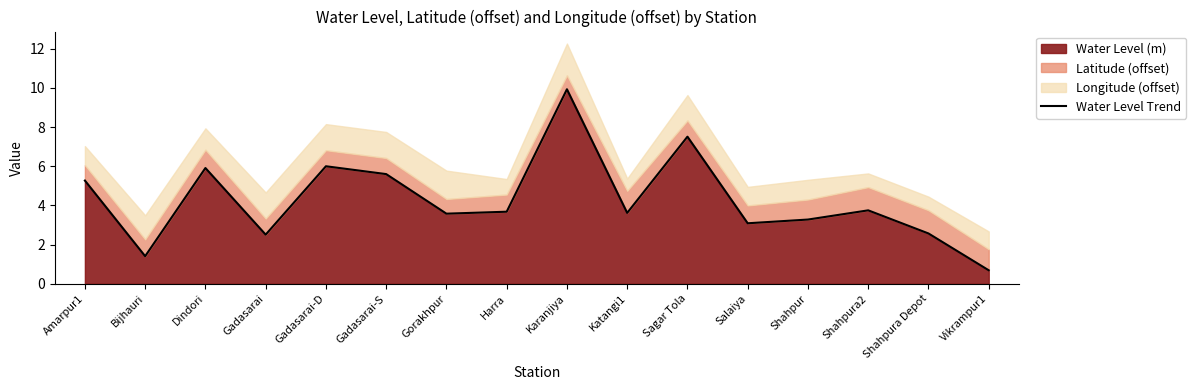

List the labels in order of value, smallest first.

Vikrampur1, Bijhauri, Gadasarai, Shahpura Depot, Salaiya, Shahpur, Gorakhpur, Katangi1, Harra, Shahpura2, Amarpur1, Gadasarai-S, Dindori, Gadasarai-D, Sagar Tola, Karanjiya